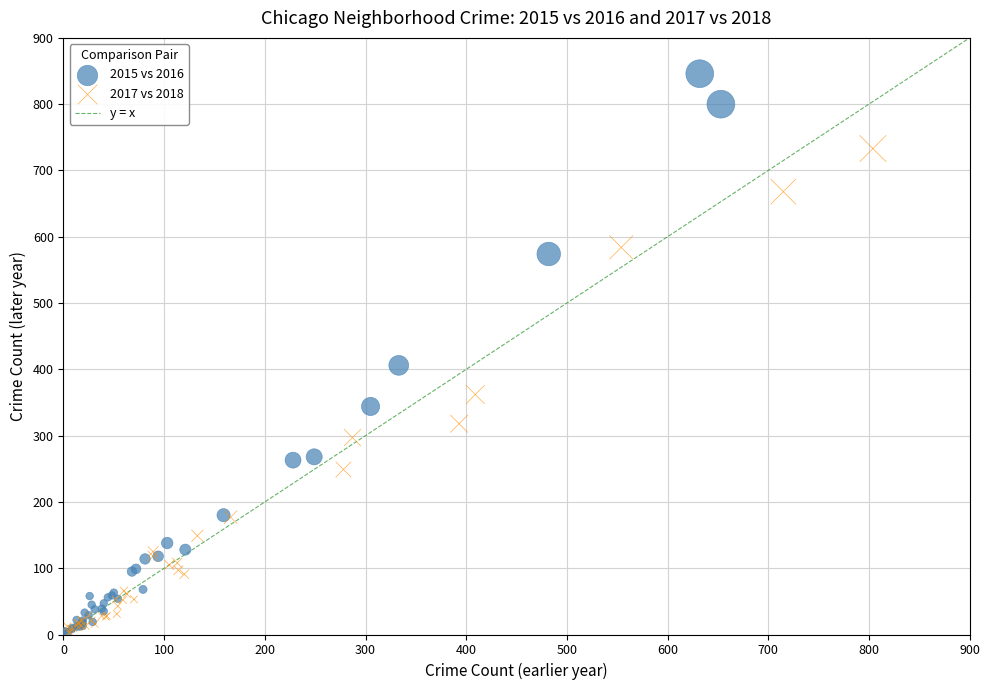

Which series has the largest Y range (max minus min)?

2015 vs 2016